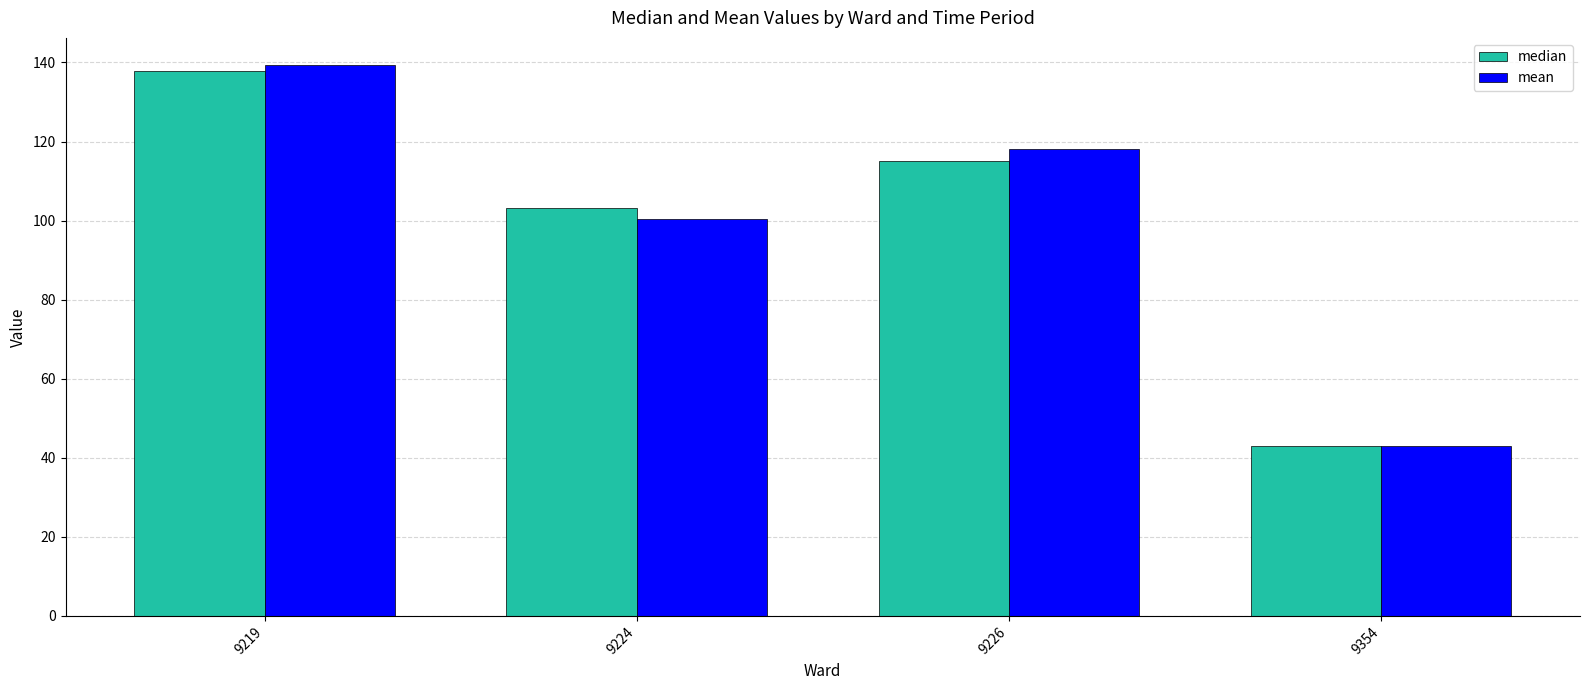

What is the sum of all mean values?

400.6